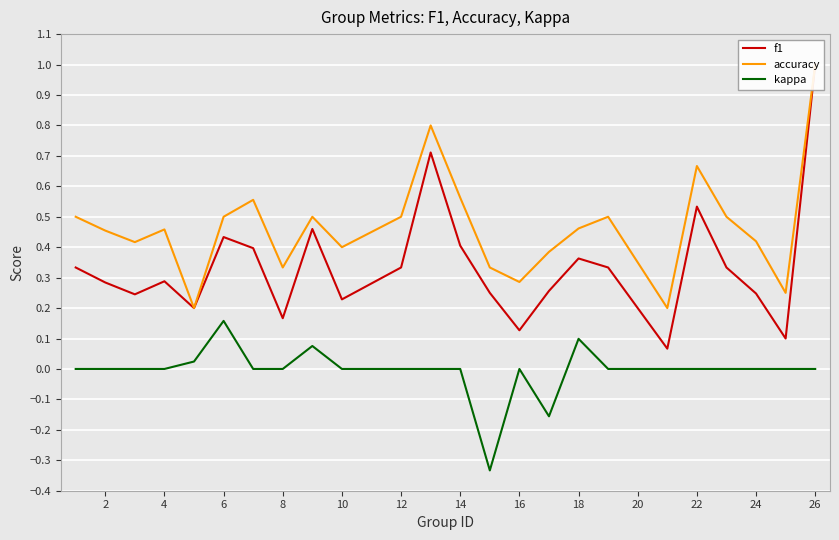

True or false: accuracy has more than 1 interior local peaks.

True